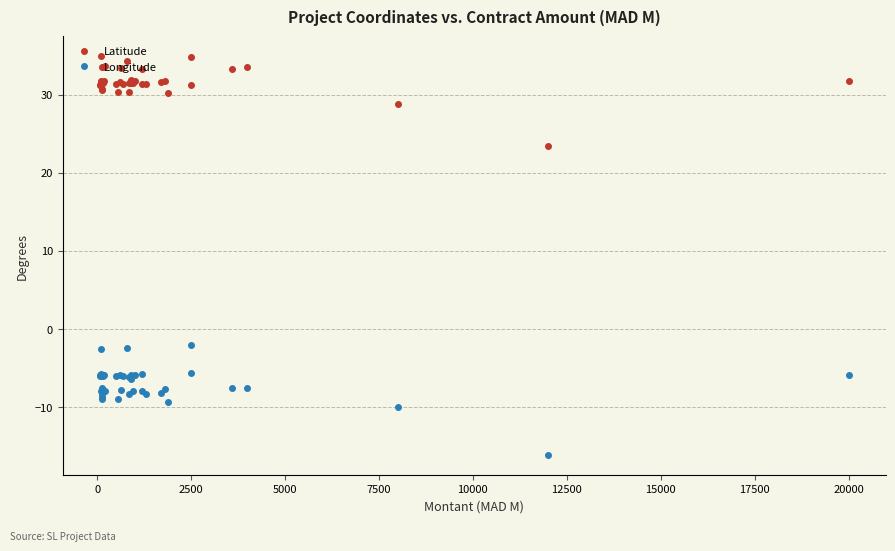

What is the greatest value displayed?

34.9